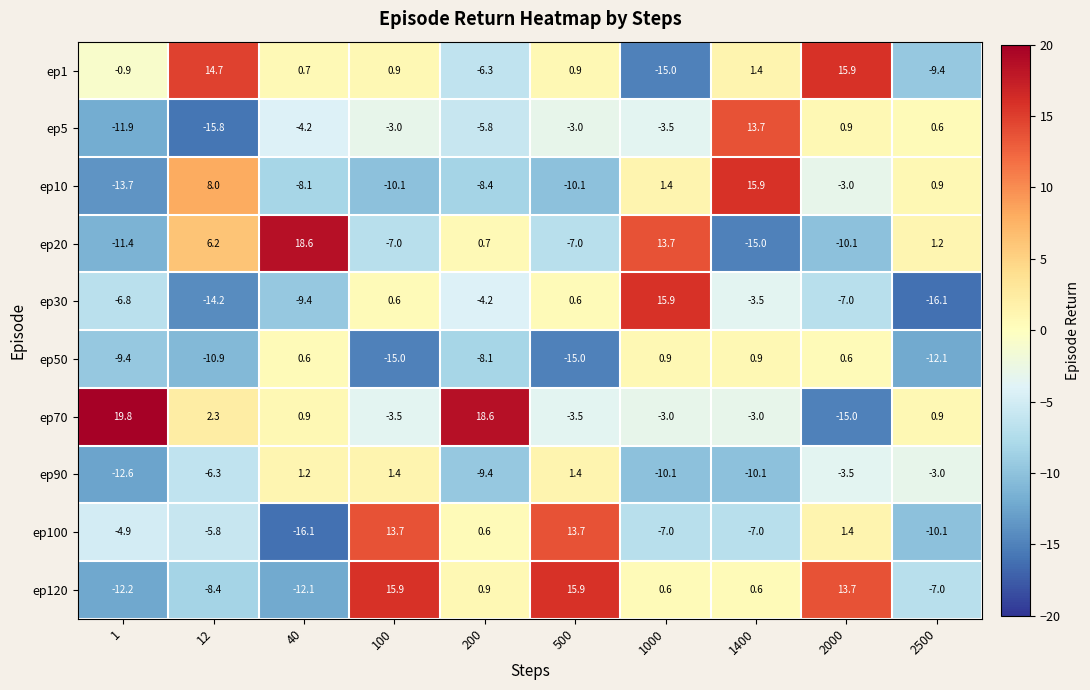

What is the minimum value for ep120?

-12.2